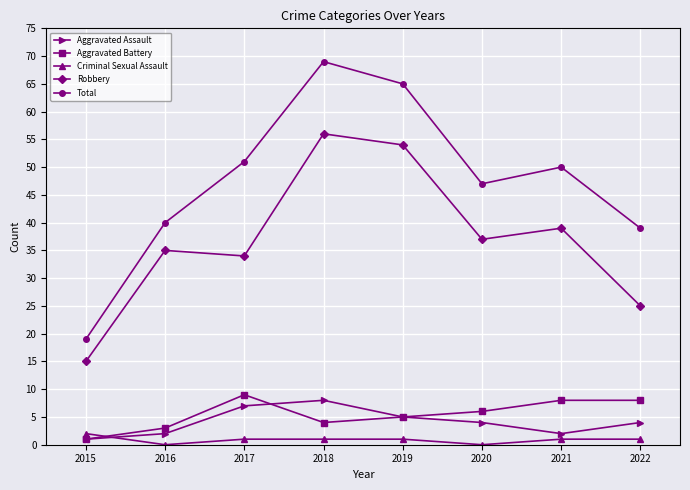

How many lines are shown in the chart?

5